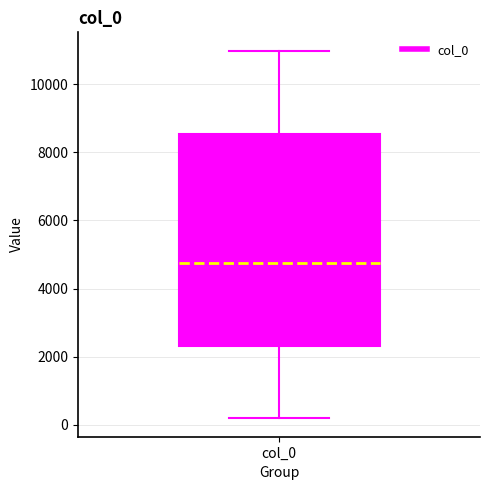

Read this box plot against the y-axis: the position of the median line, the range covered by the box, and the ends of both whiskers. The values are not printed on the chart, so give them approximately, as read against the axis.

median 4800, box 2400 to 8600, whiskers 200 to 11000